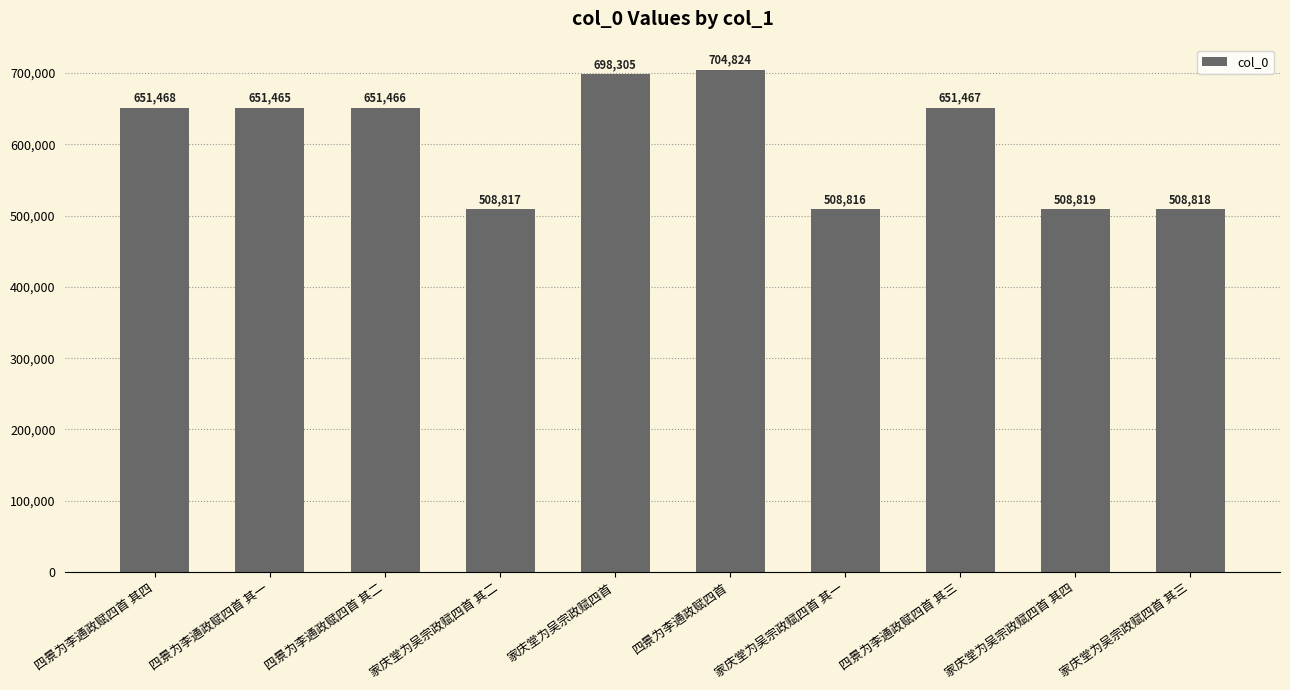

What is the label of the 2nd bar from the right?

家庆堂为吴宗政赋四首 其四